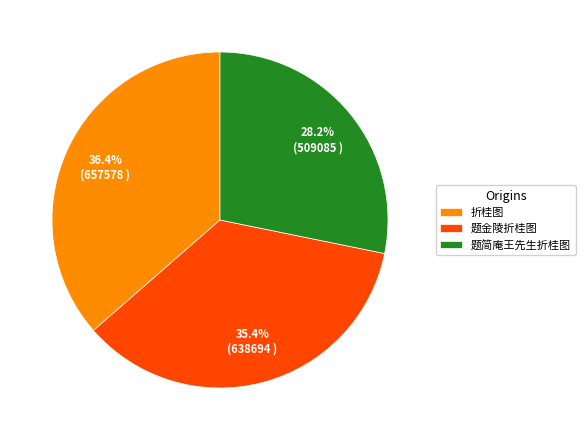

True or false: 题金陵折桂图 accounts for 48% of the total.

False